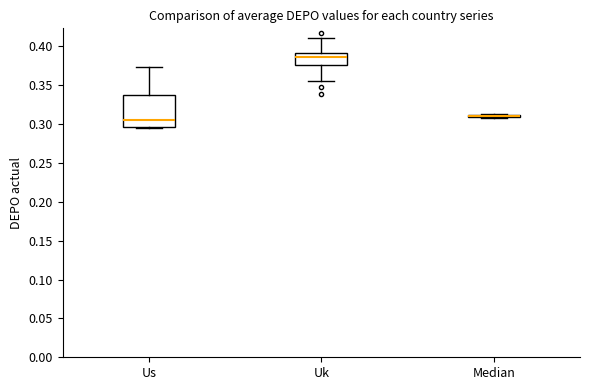

Reading left to right, transcribe this box plot: for each box, give where its median line is, the range the box spans, and where its two whiskers end, as read against the y-axis. The values are not printed on the chart, so give them approximately, as read against the axis.

Us: median 0.305, box 0.295 to 0.335, whiskers 0.295 (just below the box's lower edge) to 0.375
Uk: median 0.385, box 0.375 to 0.390, whiskers 0.355 to 0.410
Median: box collapsed to a line at 0.310, whiskers 0.310 to 0.310